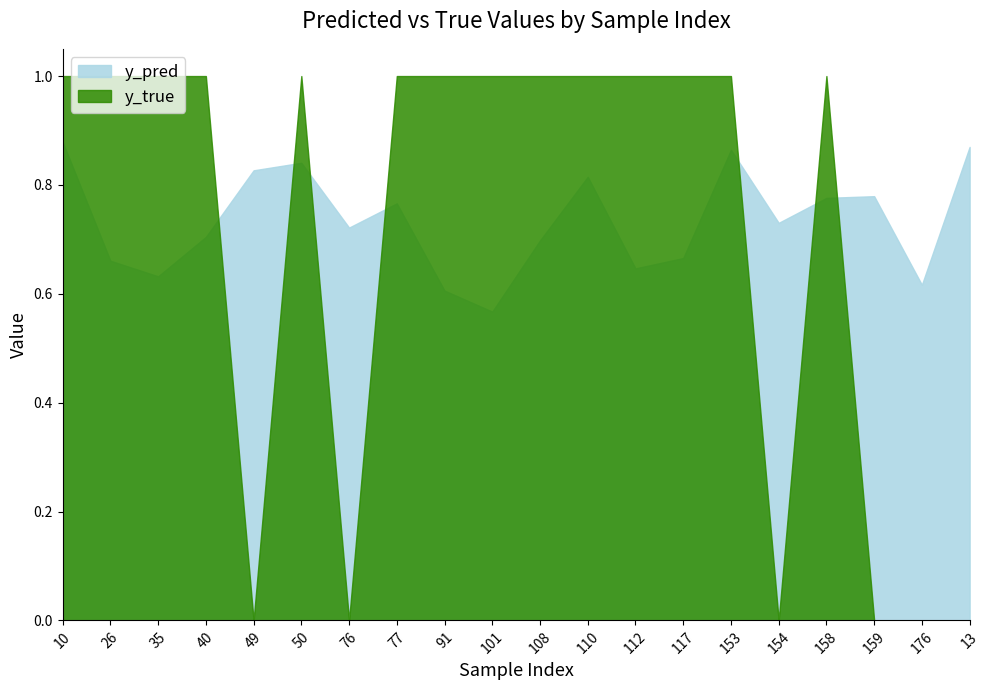

What is the sum of all y_true values?

14.0